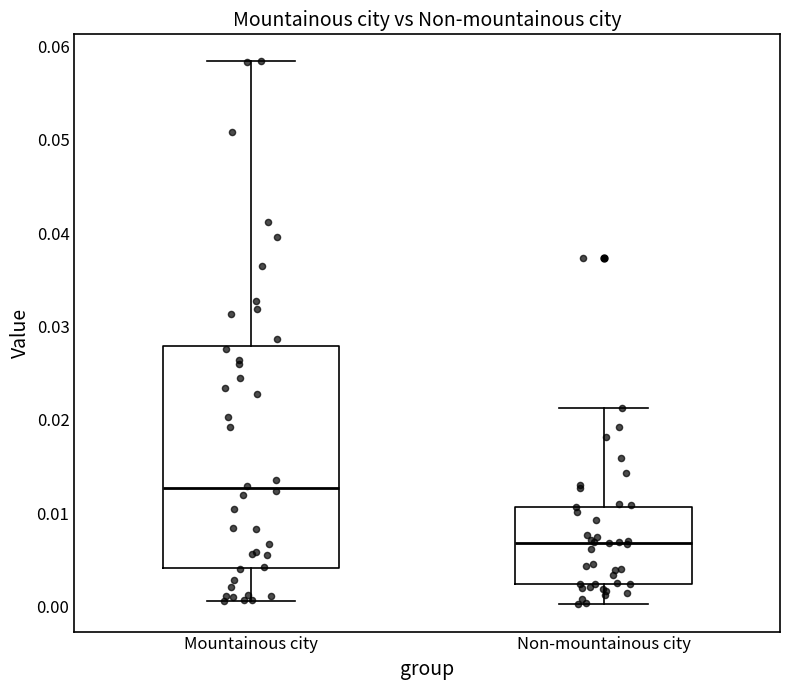

Comparing the boxes themselves (not the whiskers), which one is the tallest?

Mountainous city